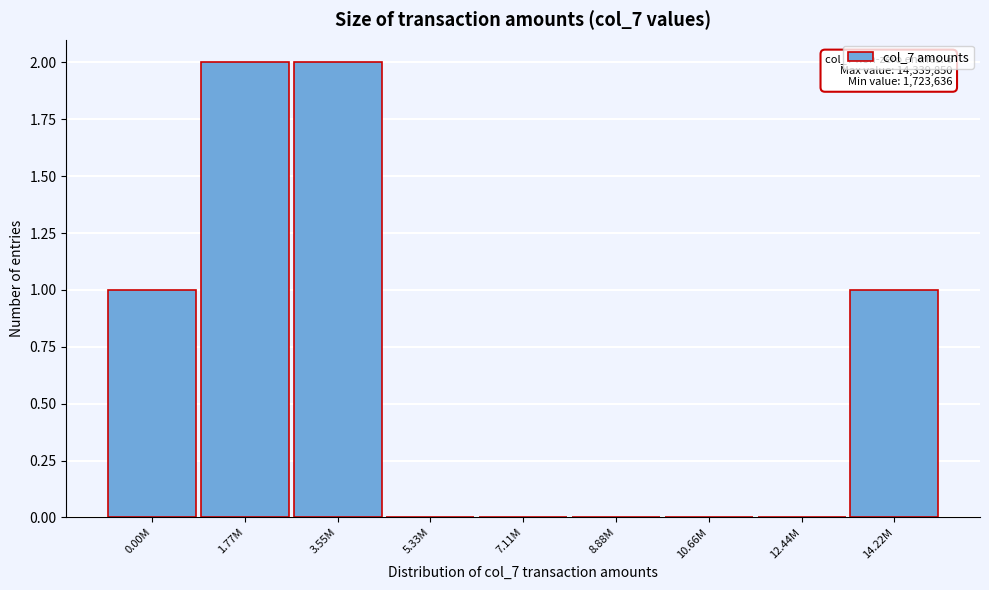

Reading left to right, extract all data points from this chart.

0.00M=1	1.77M=2	3.55M=2	5.33M=0	7.11M=0	8.88M=0	10.66M=0	12.44M=0	14.22M=1